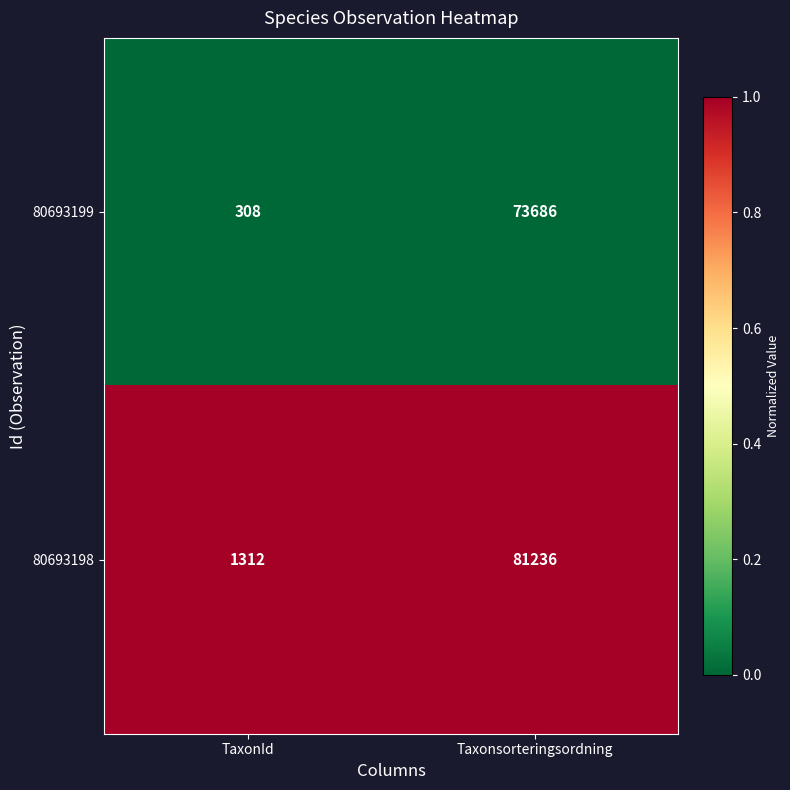

Is the value of 80693199 at TaxonId greater than the value of 80693198 at TaxonId?

No